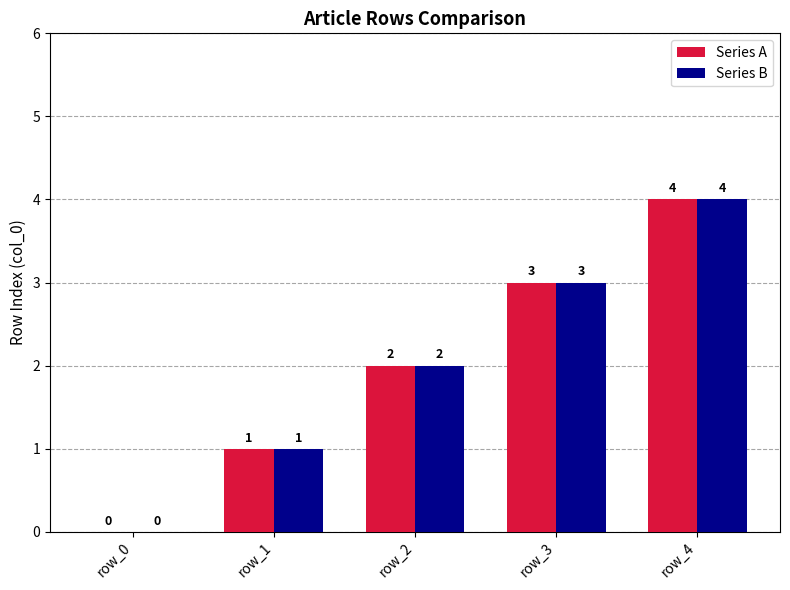

Is it true that Series B equals 6 at row_4?

False